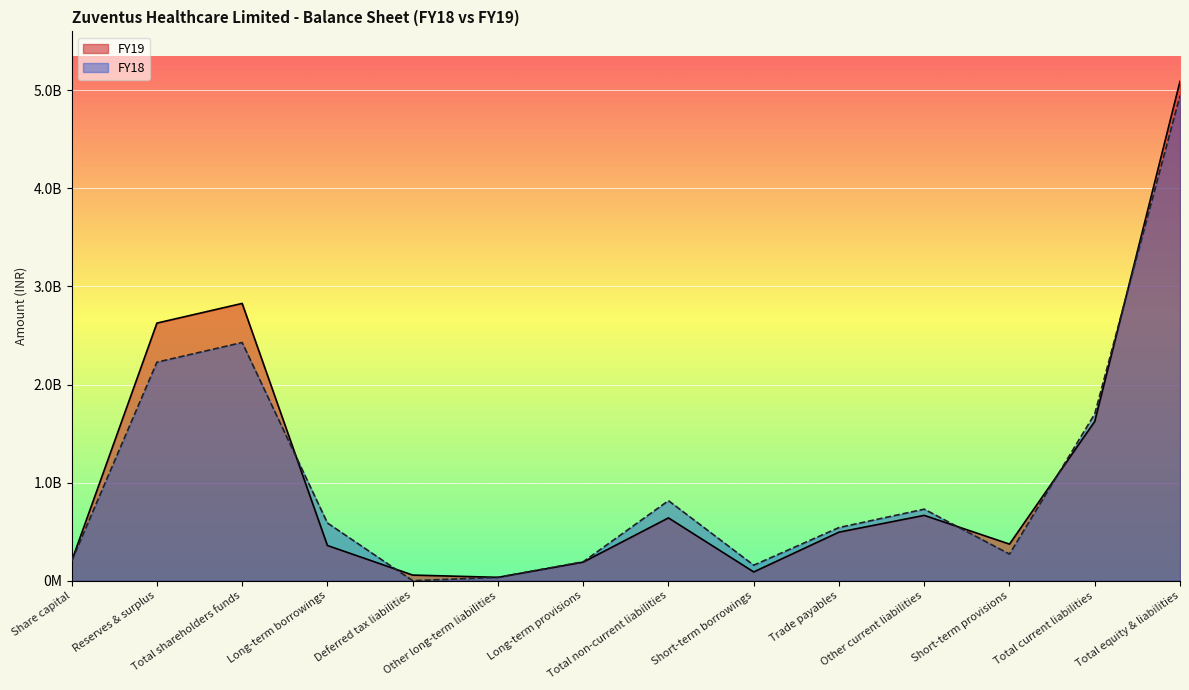

The value of FY18 at Short-term borrowings is 209821090. True or false?

False